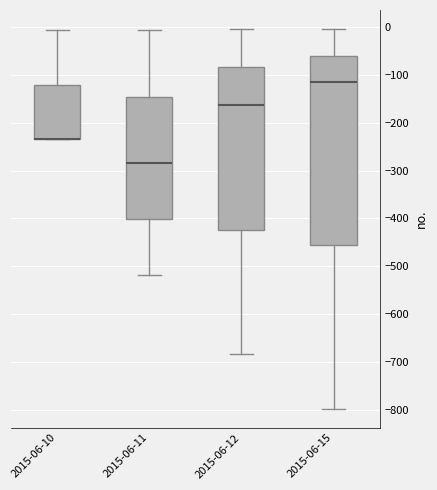

Reading left to right, read every box against the y-axis: the position of its median line, the range the box covers, and the ends of its whiskers. The values are not printed on the chart, so give them approximately, as read against the axis.

2015-06-10: median -230 (drawn on the box's lower edge), box -230 to -120, whiskers -230 to -10
2015-06-11: median -280, box -400 to -150, whiskers -520 to -10
2015-06-12: median -160, box -420 to -80, whiskers -680 to 0
2015-06-15: median -110, box -460 to -60, whiskers -800 to 0